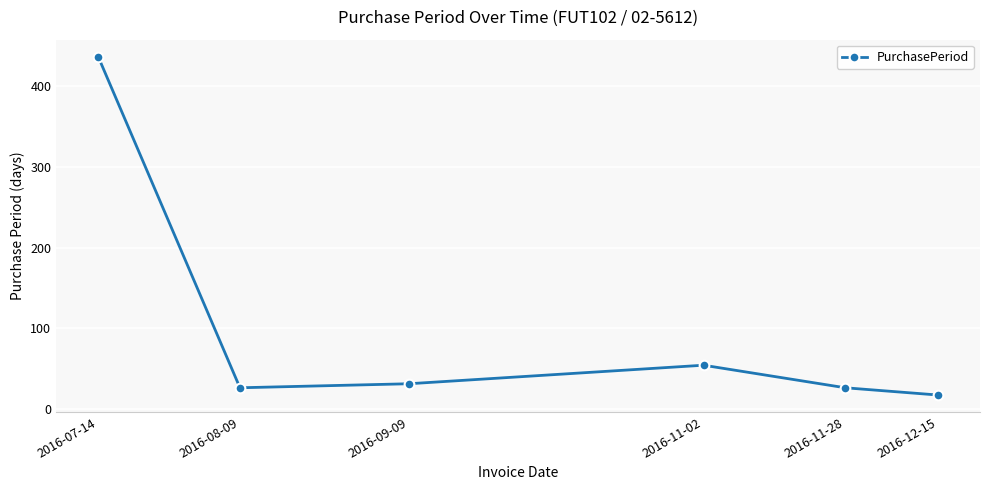

The chart shows a value of 54 at 2016-11-02. True or false?

True